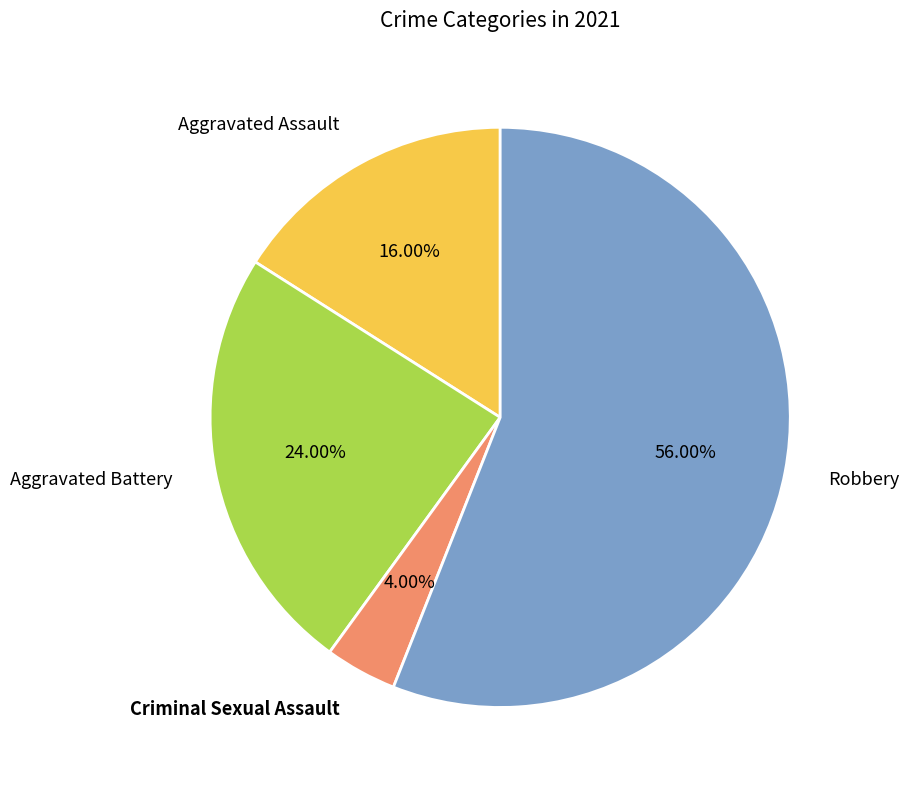

Does any single category account for the majority?

Yes